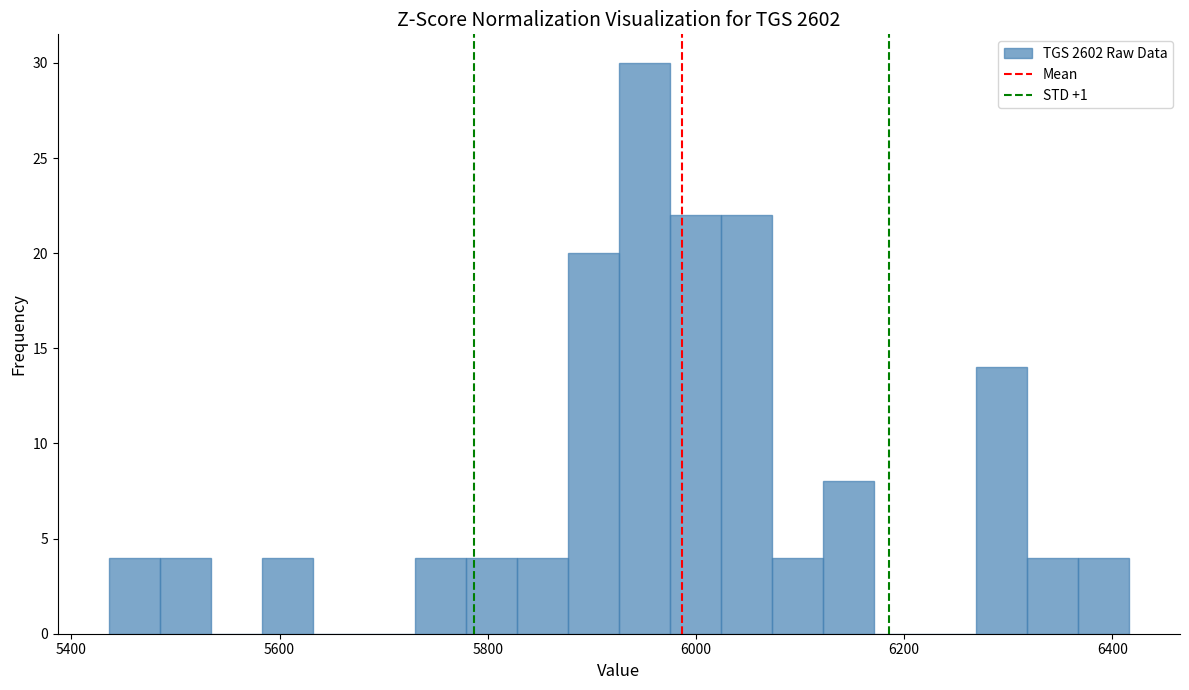

Around what value on the x-axis is the tallest bar? Give the approximate position of its centre, as read against the axis.

5960